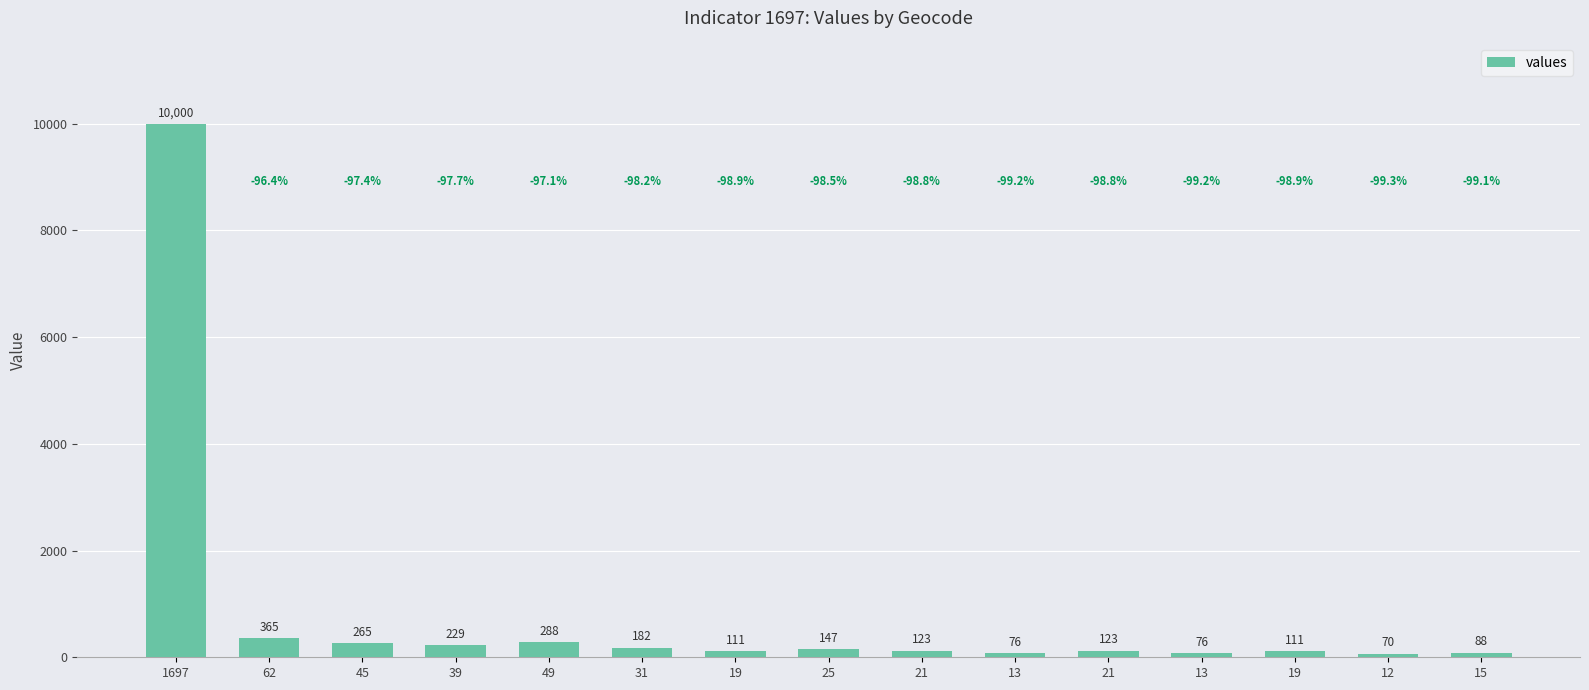

Is it true that the value at 13 is 76?

True